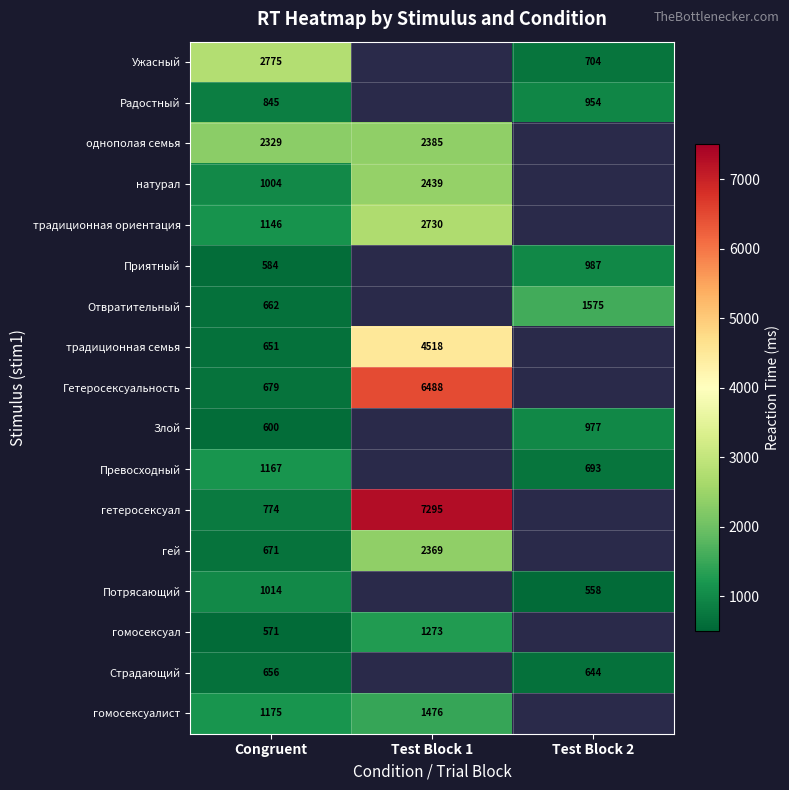

True or false: Радостный has a value of 1445 at Congruent.

False